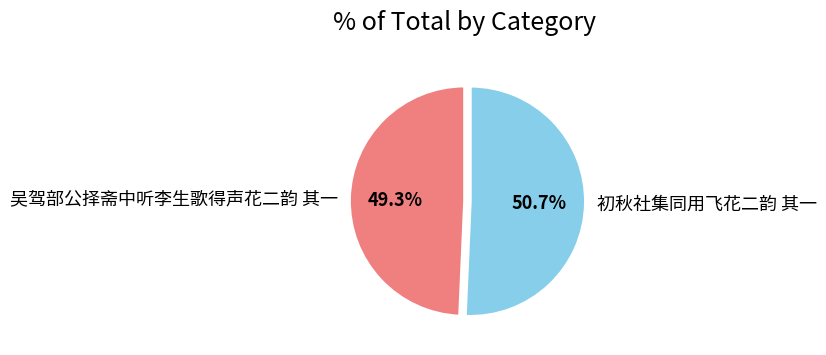

Which category has the smallest portion of the pie?

吴驾部公择斋中听李生歌得声花二韵 其一